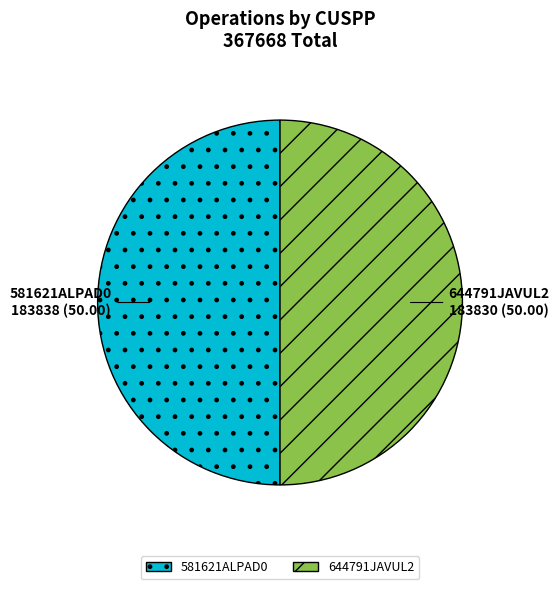

How many segments does this pie chart have?

2